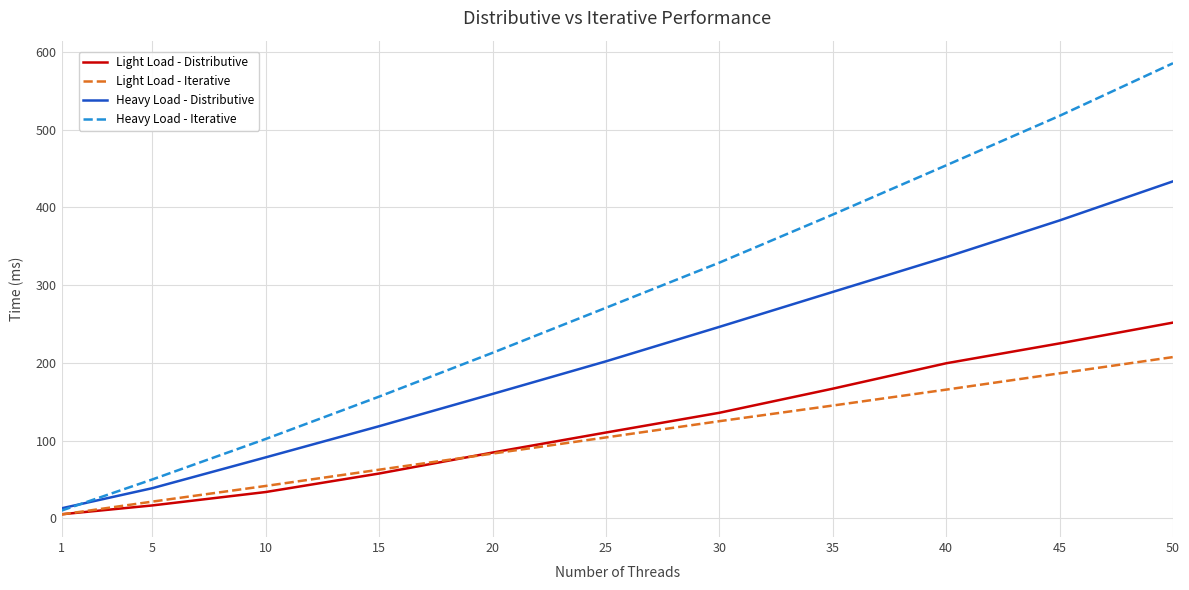

True or false: Light Load - Iterative and Heavy Load - Distributive intersect in this chart.

False